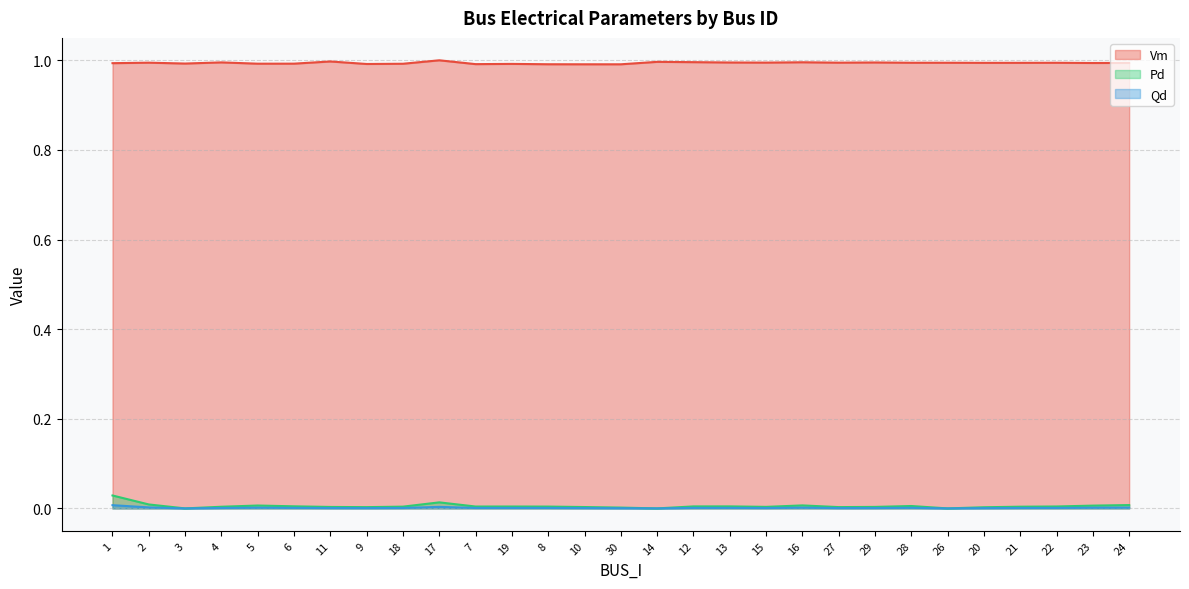

What is the total value across all series at 4?

1.0